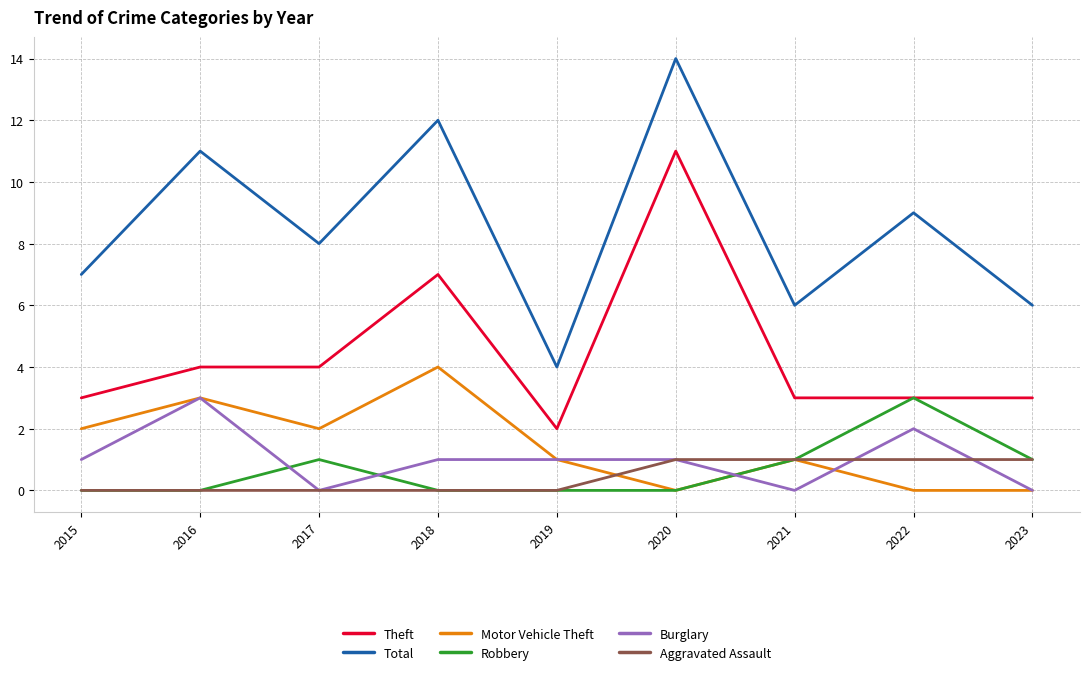

Is it true that Motor Vehicle Theft equals 2 at 2015?

True